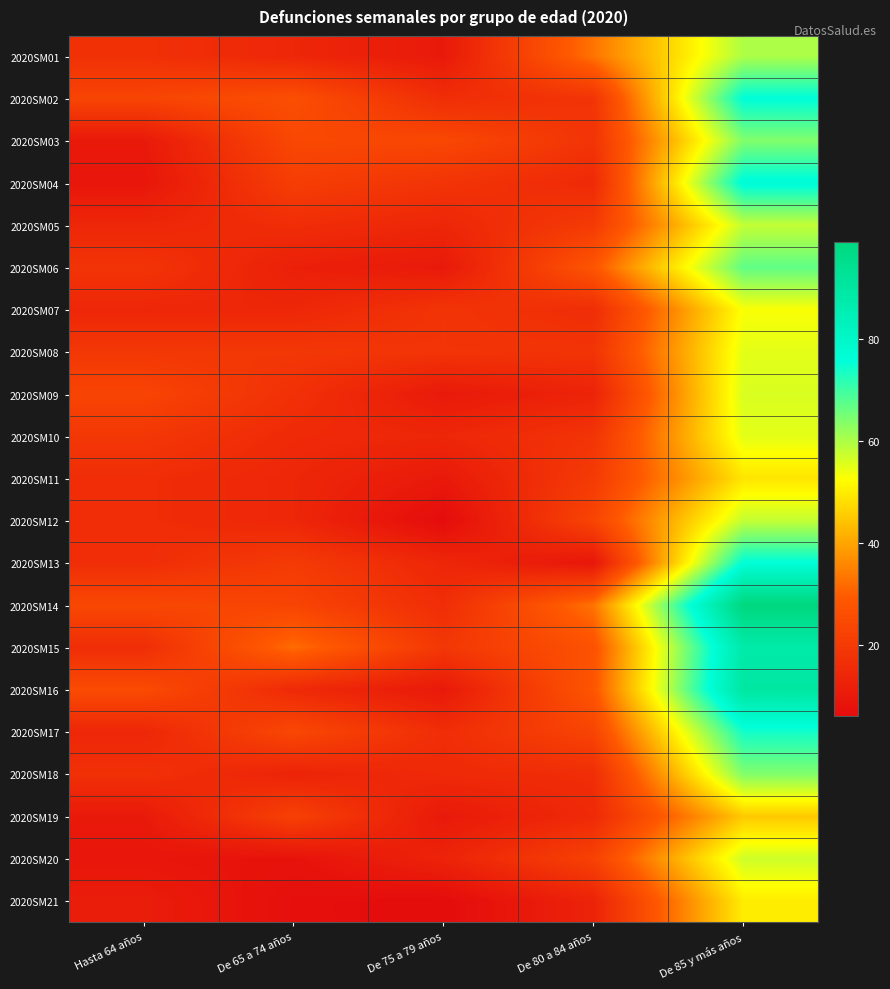

At De 75 a 79 años, list the series in order from largest to smallest.

2020SM03, 2020SM15, 2020SM04, 2020SM07, 2020SM08, 2020SM02, 2020SM14, 2020SM17, 2020SM18, 2020SM05, 2020SM10, 2020SM13, 2020SM20, 2020SM01, 2020SM06, 2020SM09, 2020SM11, 2020SM16, 2020SM19, 2020SM12, 2020SM21